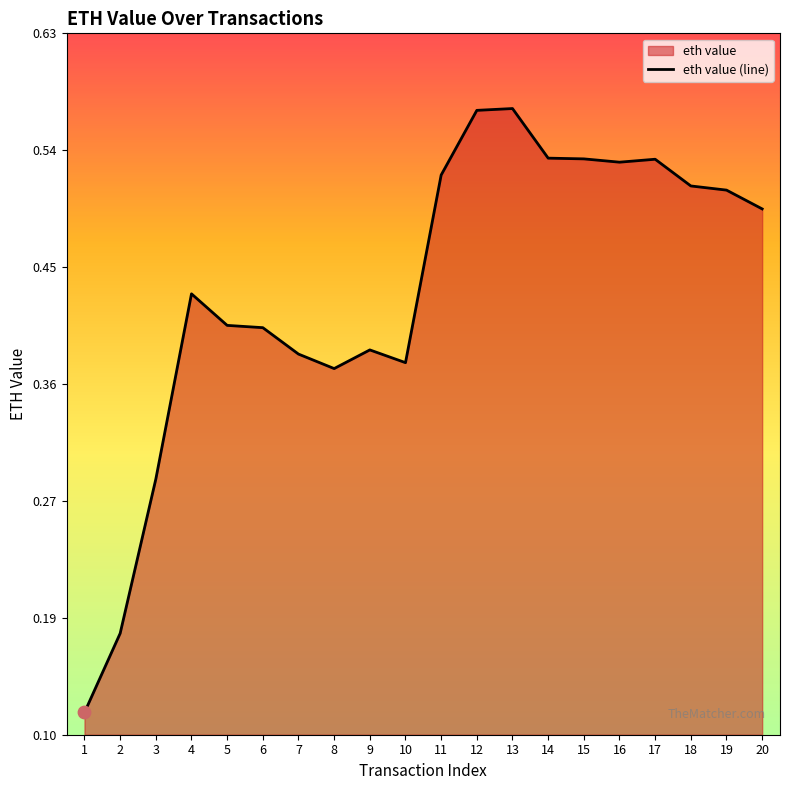

Between 20 and 12, which is larger?

12